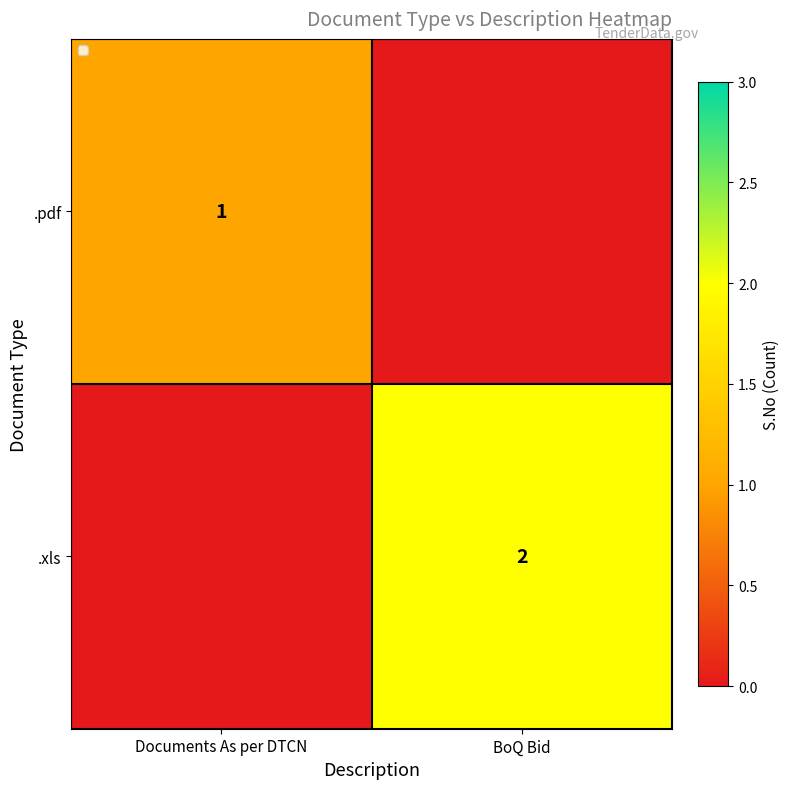

True or false: .xls has a value of 2 at BoQ Bid.

True